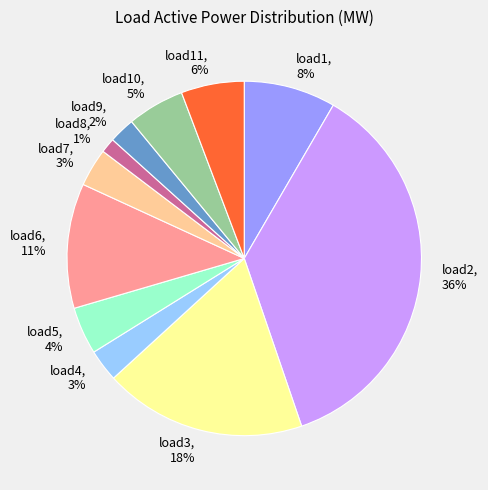

To the nearest percent, what percentage of the pie is load5?

4%